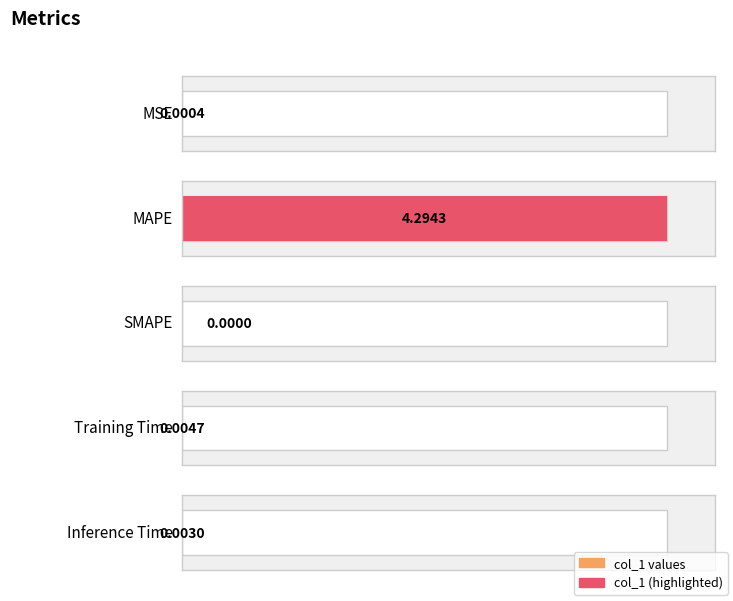

What is the sum of all values?

4.3